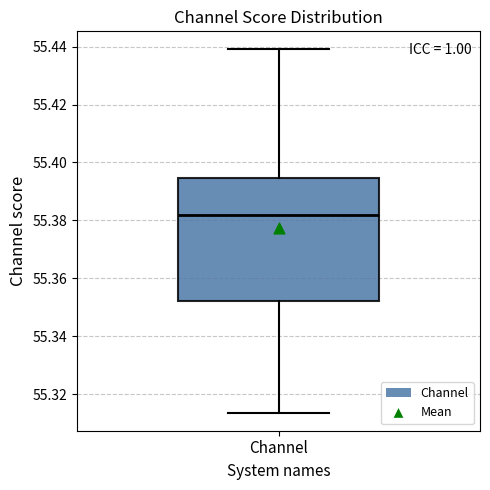

Where is the upper edge of the box for Channel on the y-axis? The values are not printed on the chart, so give them approximately, as read against the axis.

55.394